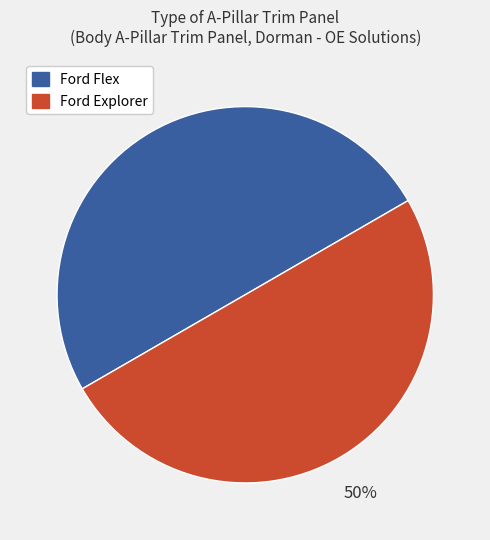

Approximately how many times larger is the value at Ford Explorer compared to Ford Flex?

1.0